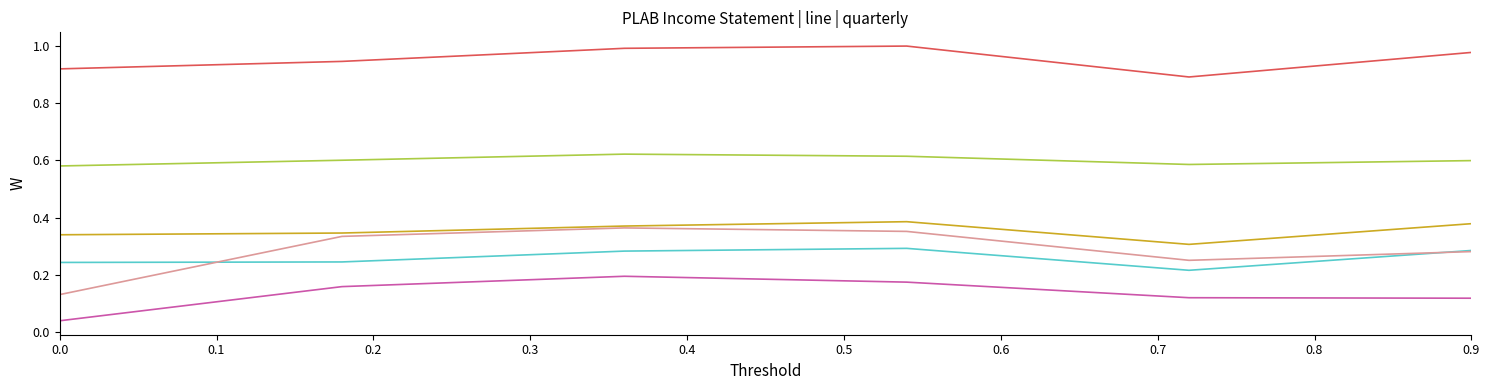

How many lines are shown in the chart?

6